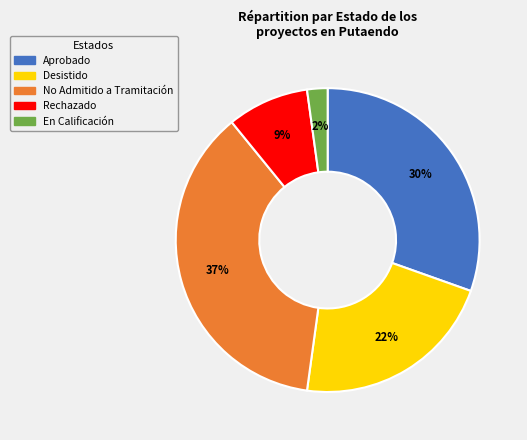

Do Rechazado and No Admitido a Tramitación together represent more than half of the pie?

No